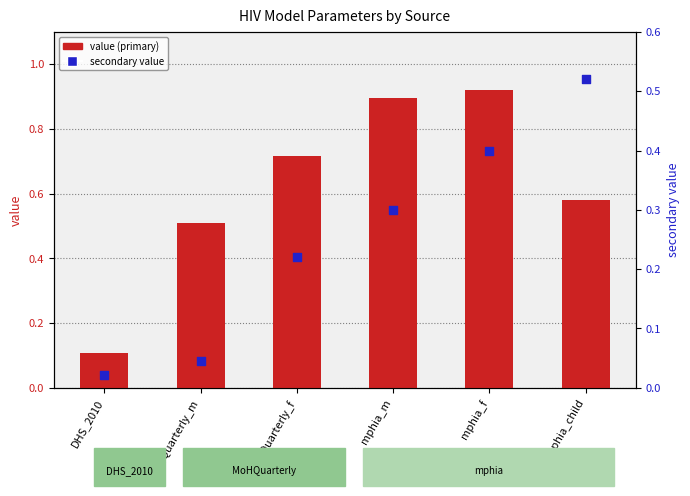

Which series has the largest Y range (max minus min)?

value (primary)